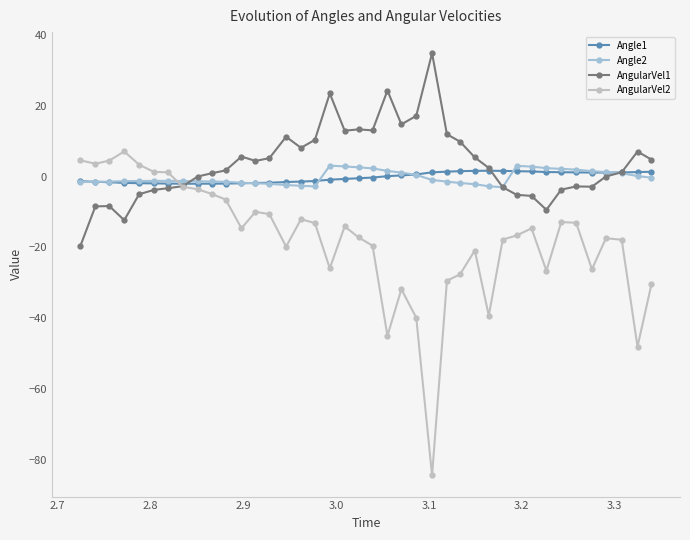

What is the maximum value for Angle1?

1.6